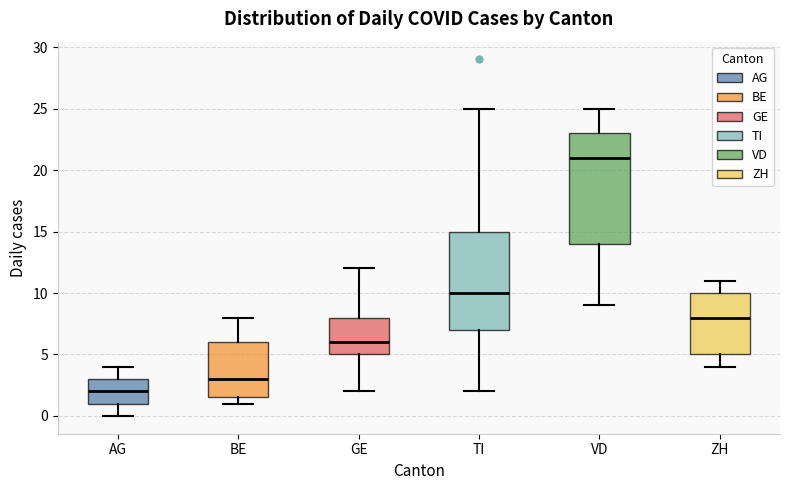

Reading left to right, transcribe this box plot: for each box, give where its median line is, the range the box spans, and where its two whiskers end, as read against the y-axis. The values are not printed on the chart, so give them approximately, as read against the axis.

AG: median 2.0, box 1.0 to 3.0, whiskers 0.0 to 4.0
BE: median 3.0, box 1.5 to 6.0, whiskers 1.0 to 8.0
GE: median 6.0, box 5.0 to 8.0, whiskers 2.0 to 12.0
TI: median 10.0, box 7.0 to 15.0, whiskers 2.0 to 25.0
VD: median 21.0, box 14.0 to 23.0, whiskers 9.0 to 25.0
ZH: median 8.0, box 5.0 to 10.0, whiskers 4.0 to 11.0